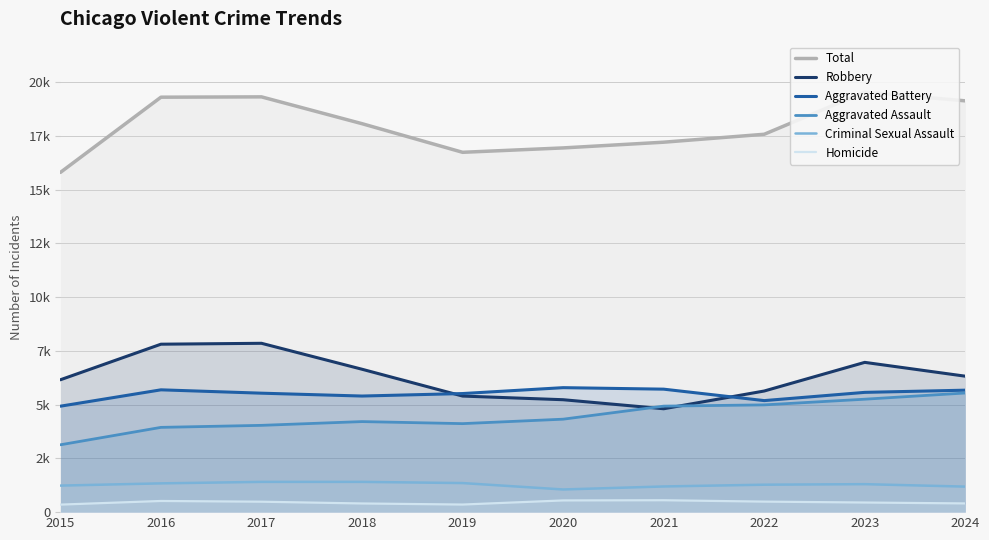

What is the difference between the maximum and second lowest values in the Robbery series?

2624